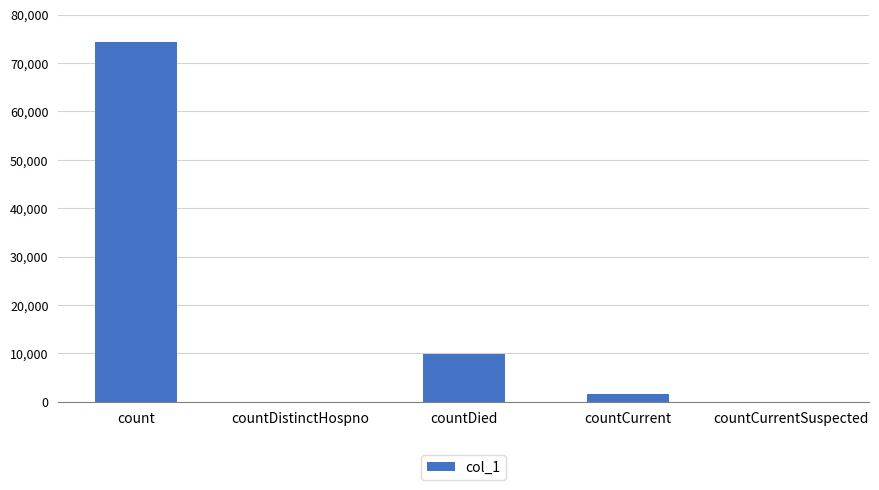

Count the number of data series in this chart.

1